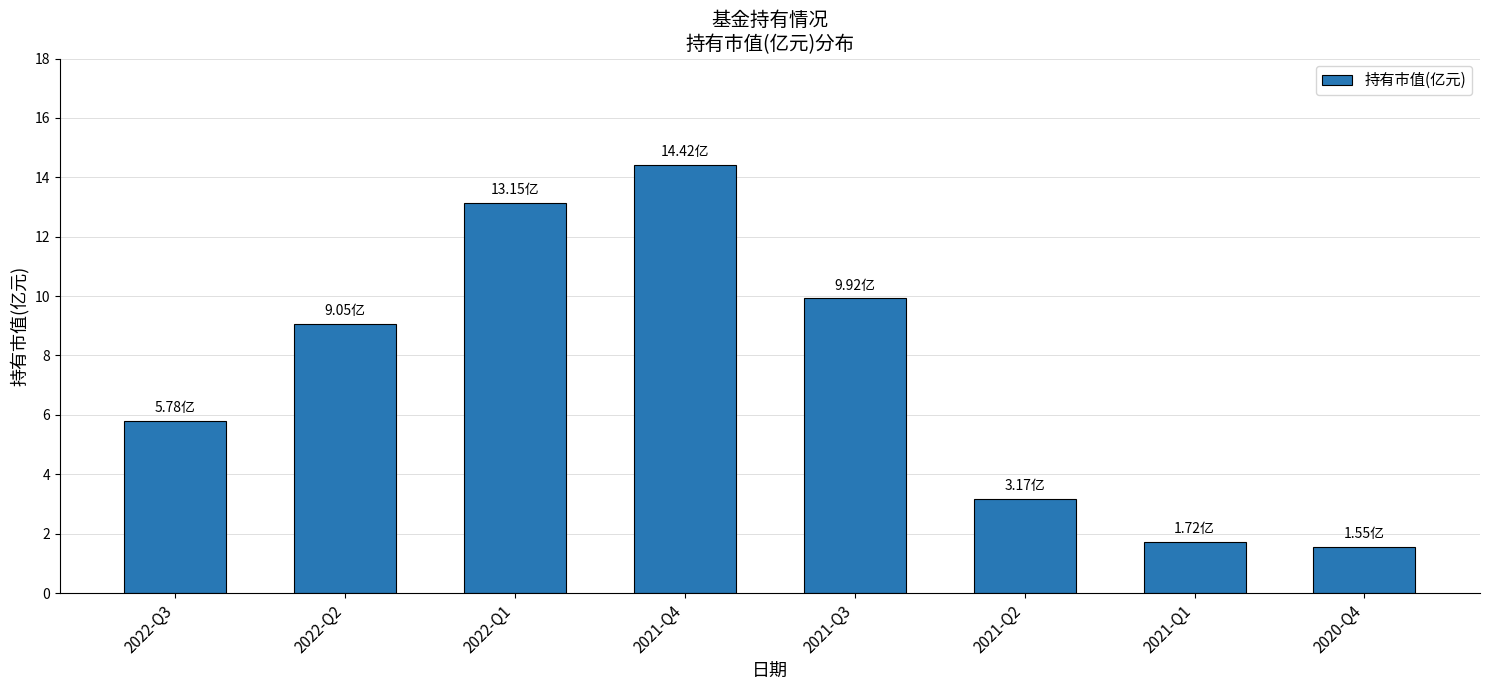

Reading left to right, transcribe all the data shown in this chart.

2022-Q3=5.8	2022-Q2=9.1	2022-Q1=13.2	2021-Q4=14.4	2021-Q3=9.9	2021-Q2=3.2	2021-Q1=1.7	2020-Q4=1.6